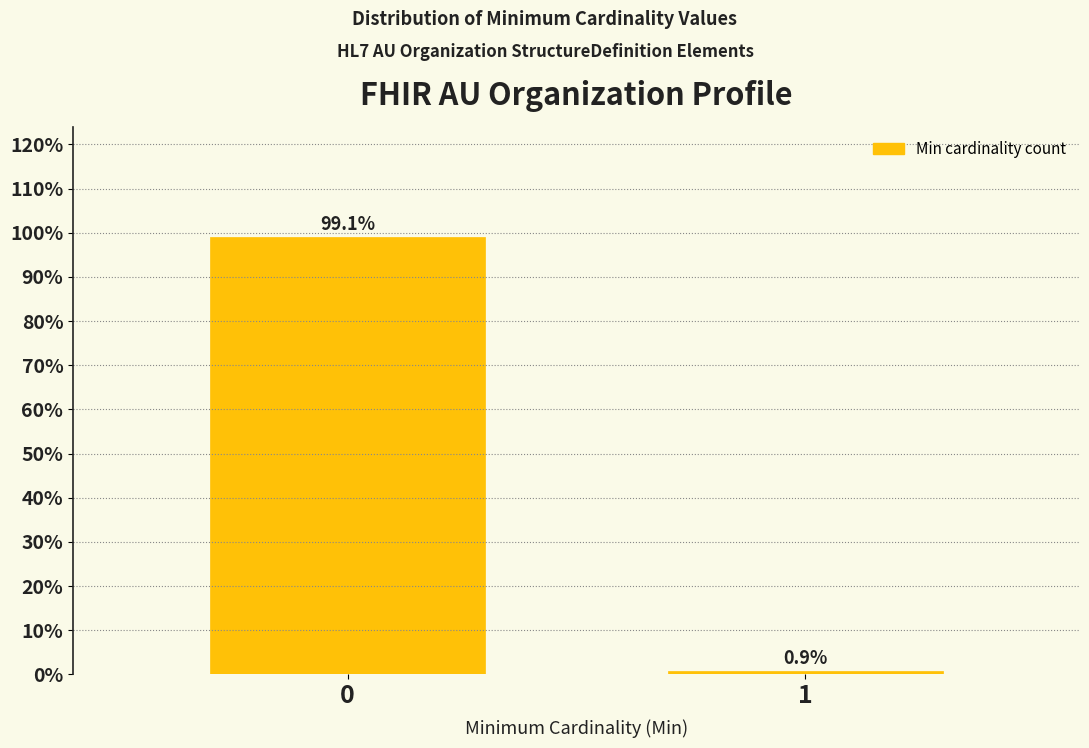

Reading right to left, what are all the values shown in this chart?

0.9	99.1